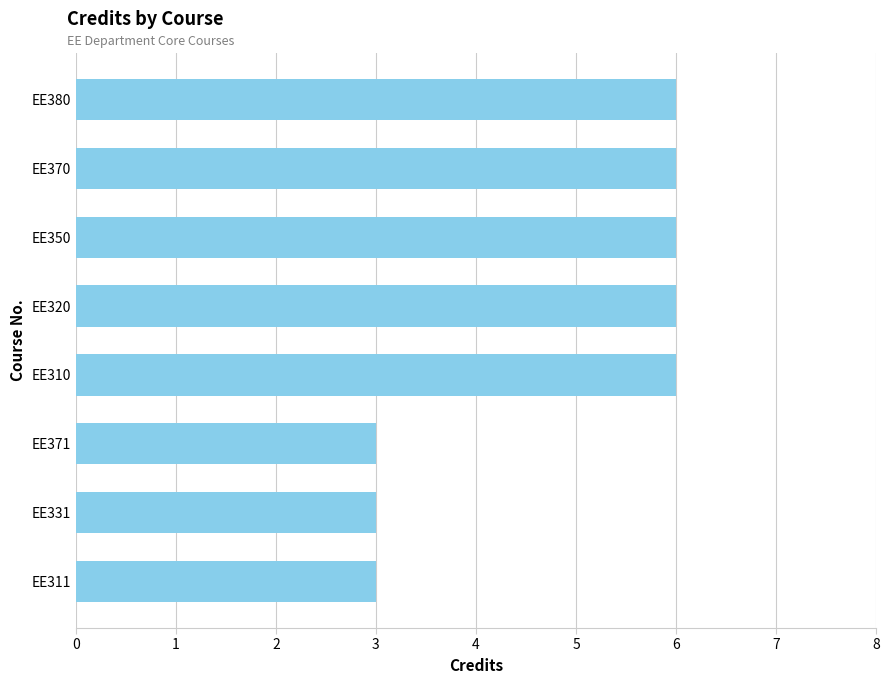

What is the ratio of the value at EE380 to the value at EE310?

1.0